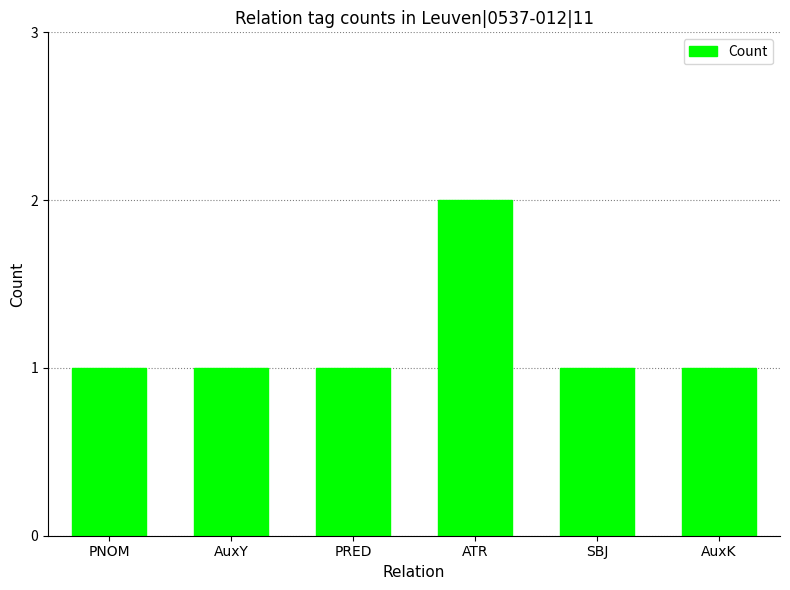

How many data points does each series have?

6